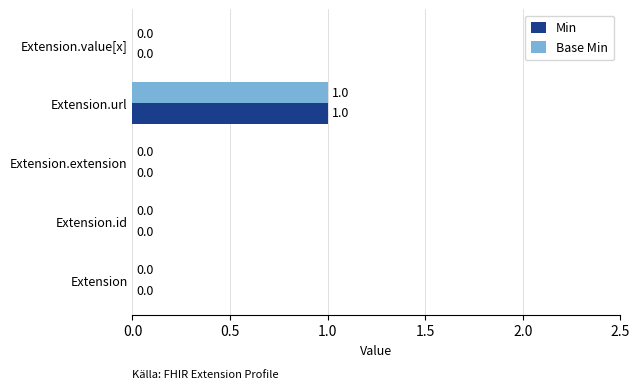

The value of Base Min at Extension.extension is 0. True or false?

True